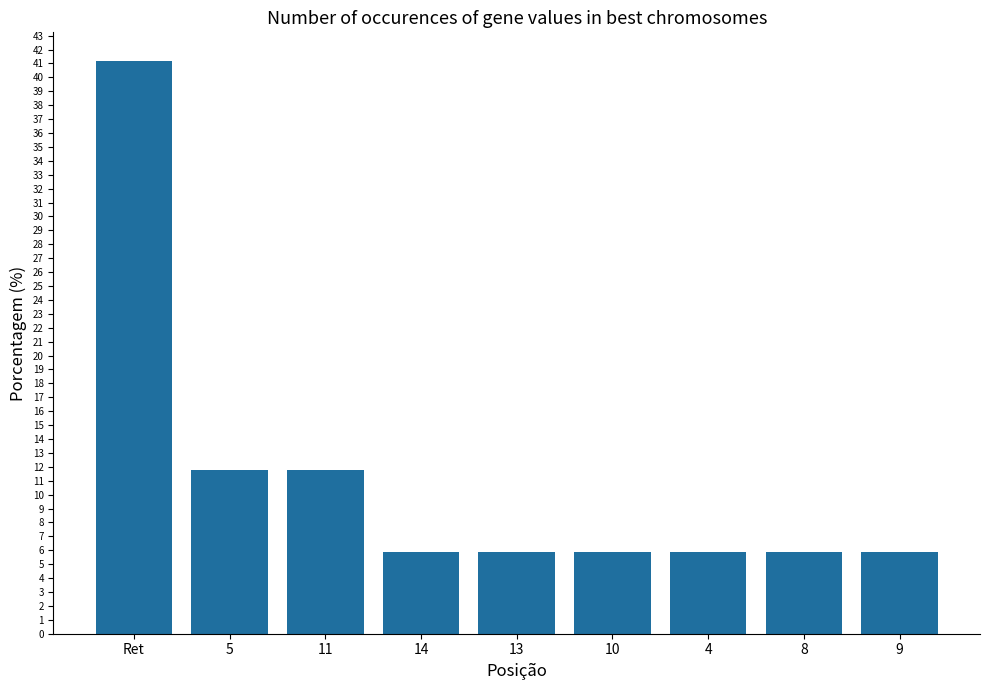

Does the chart contain any negative values?

No